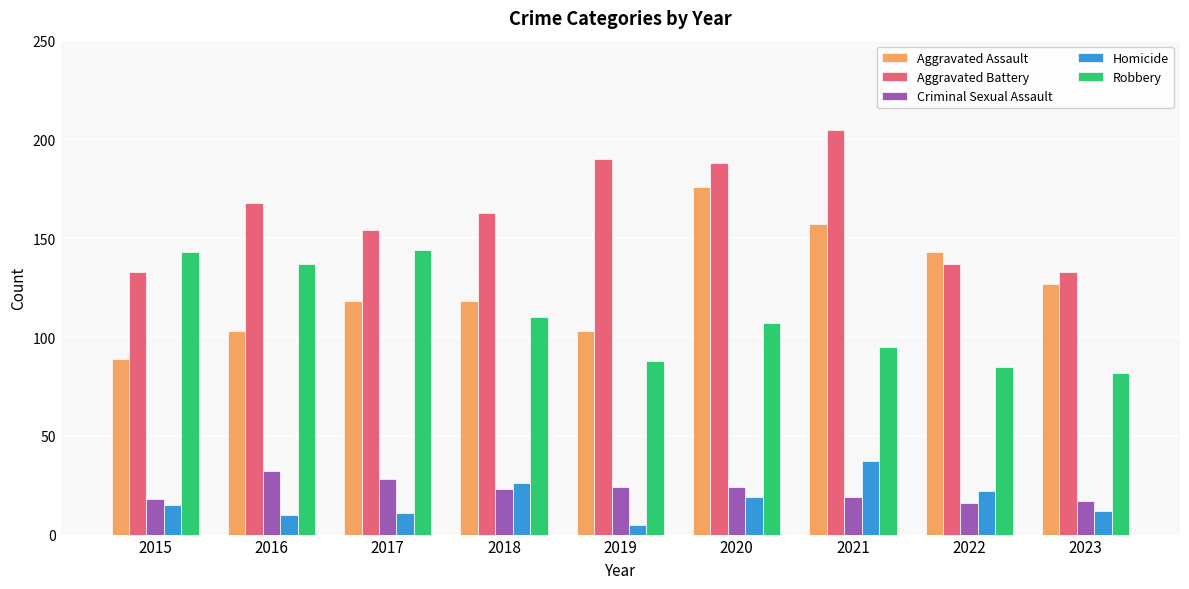

What is the difference between the second highest and second lowest values in the Aggravated Assault series?

54